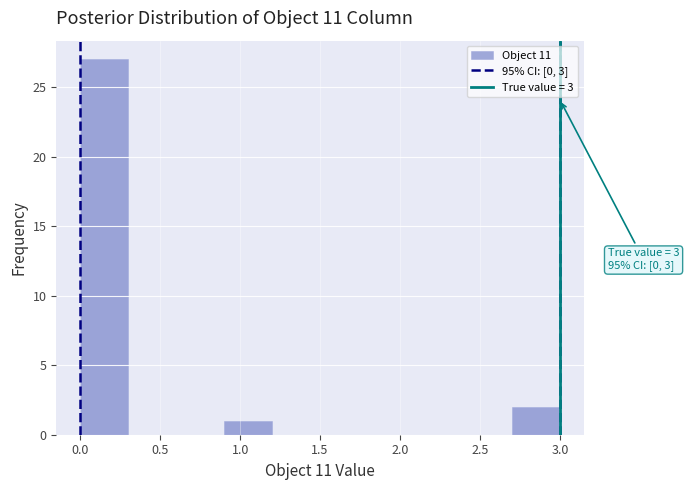

Over which range of the x-axis is the bar tallest?

0.0 to 0.3